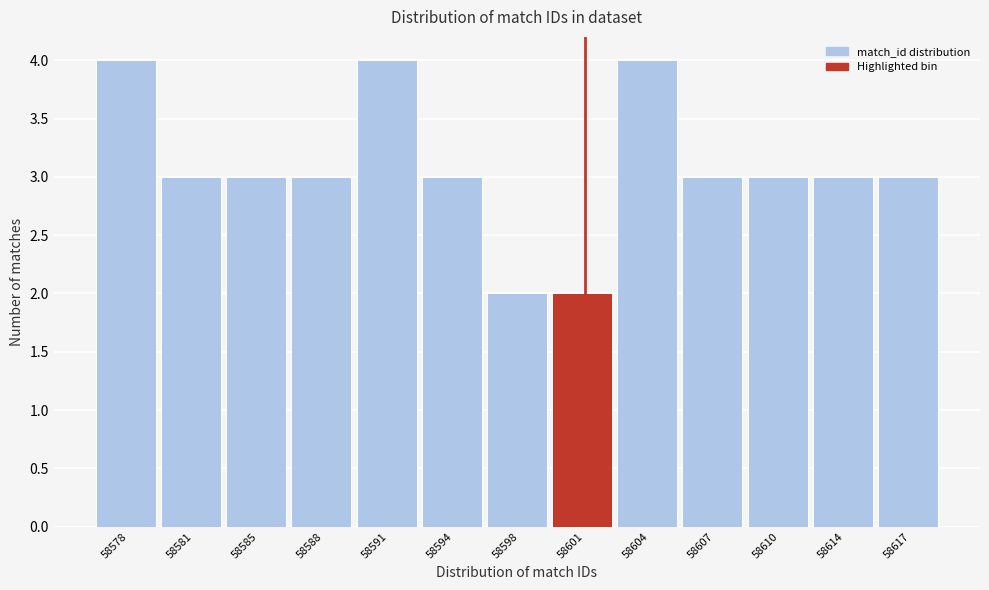

Reading right to left, what are all the values shown in this chart?

58617=3	58614=3	58610=3	58607=3	58604=4	58601=2	58598=2	58594=3	58591=4	58588=3	58585=3	58581=3	58578=4